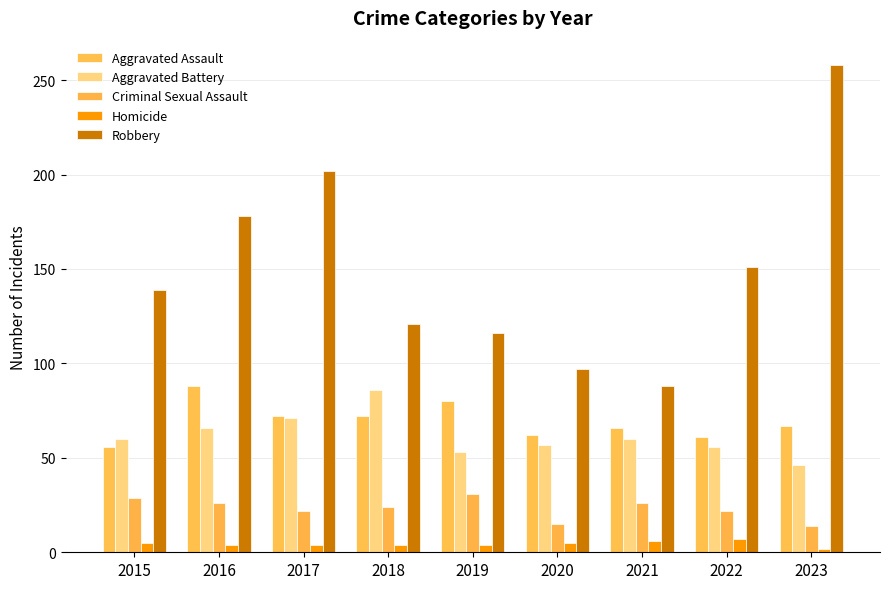

How many values in the Aggravated Battery series are below 60?

4